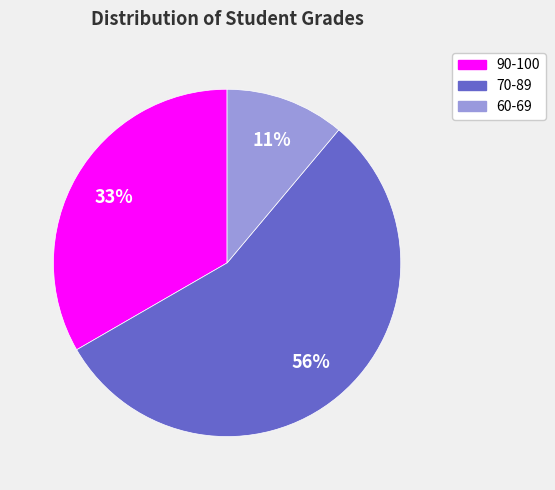

To the nearest percent, what is the average slice percentage?

33%